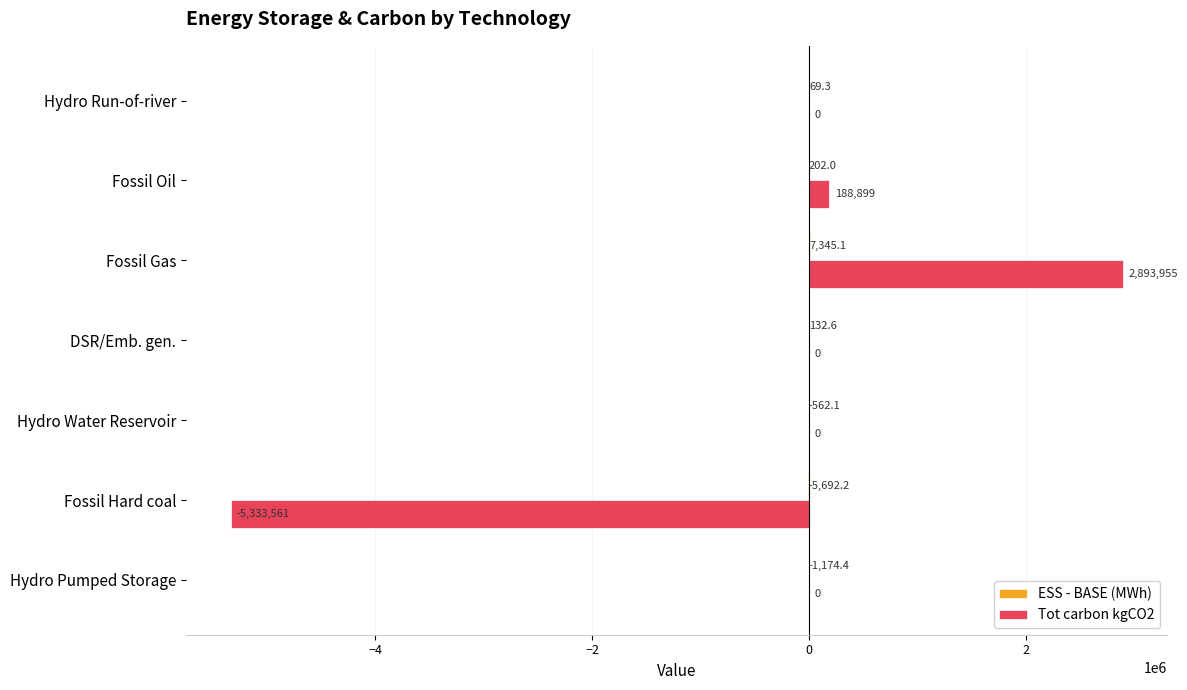

Count the number of categories in the chart.

7